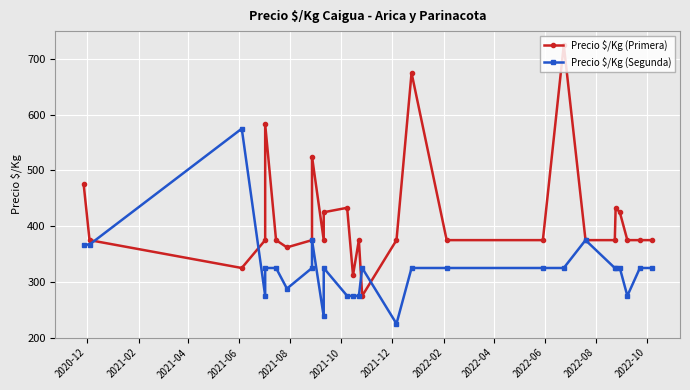

Is this an area chart (filled region under the line)?

No